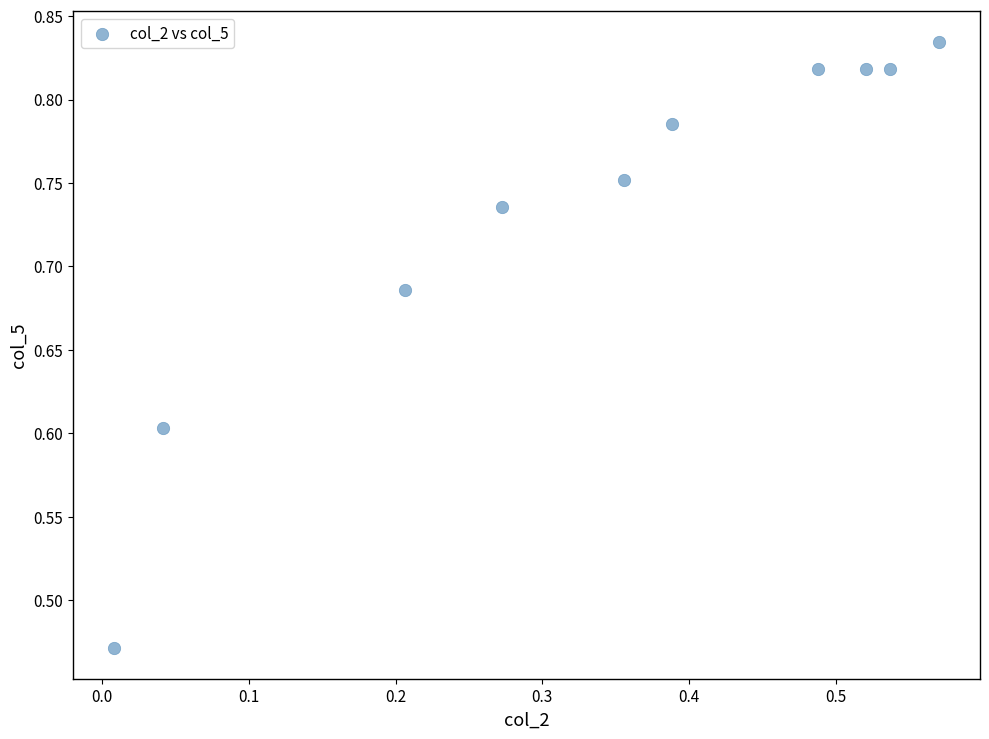

What is the average X value?

0.3